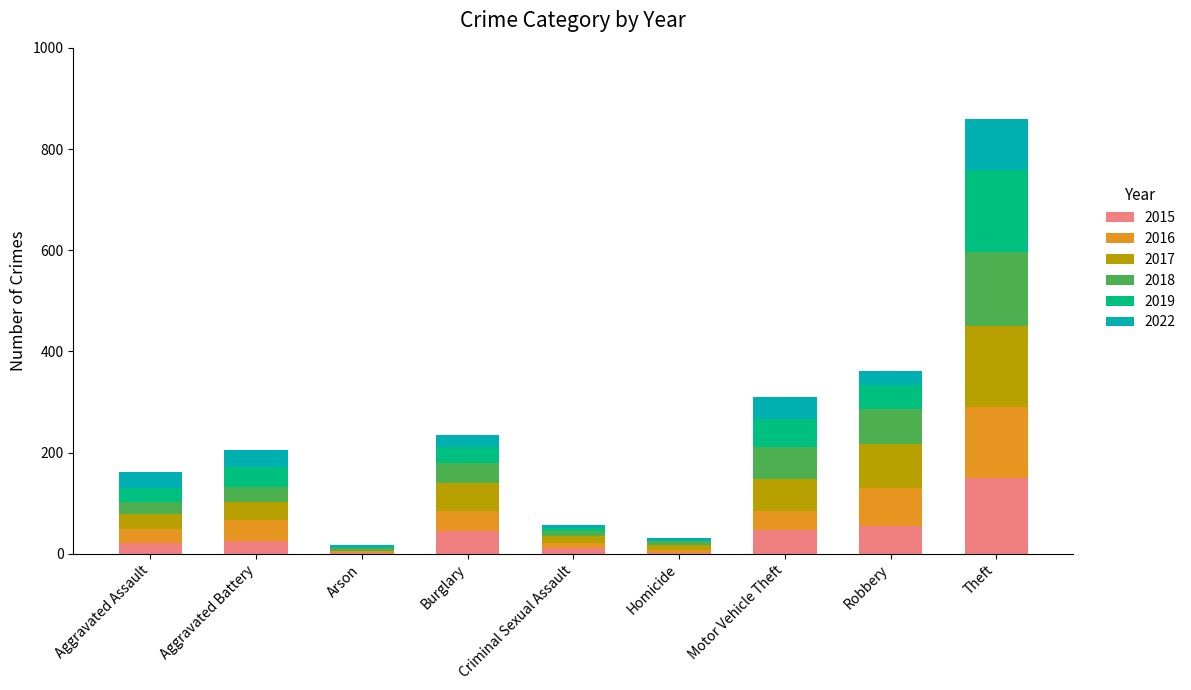

At which category is the sum across all series the highest?

Theft